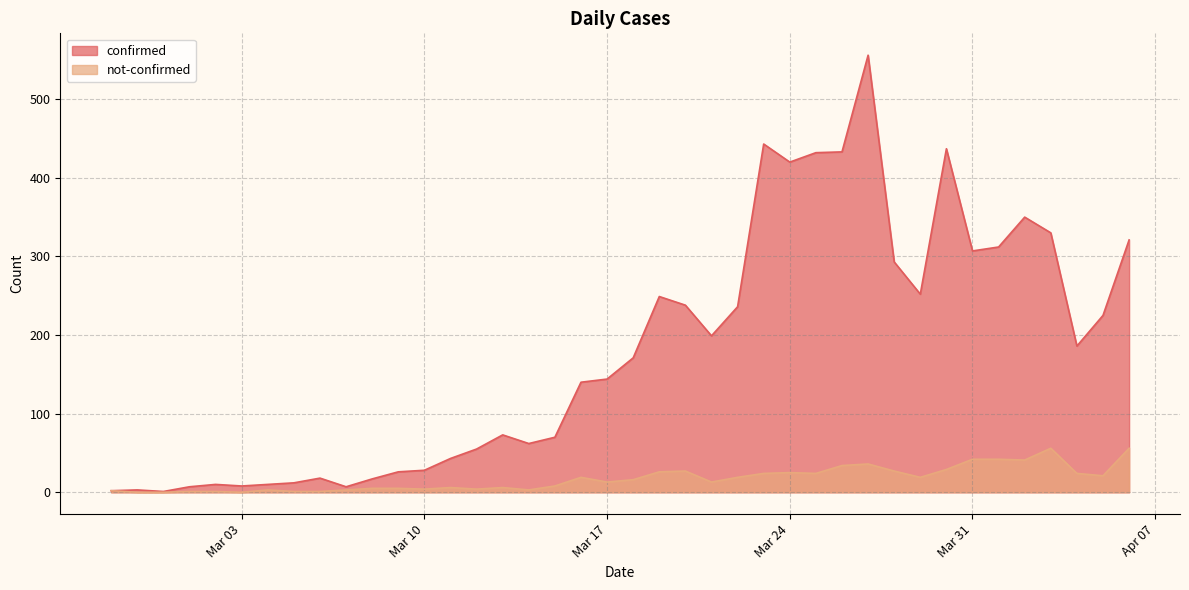

True or false: not-confirmed has more than 2 interior local peaks.

True